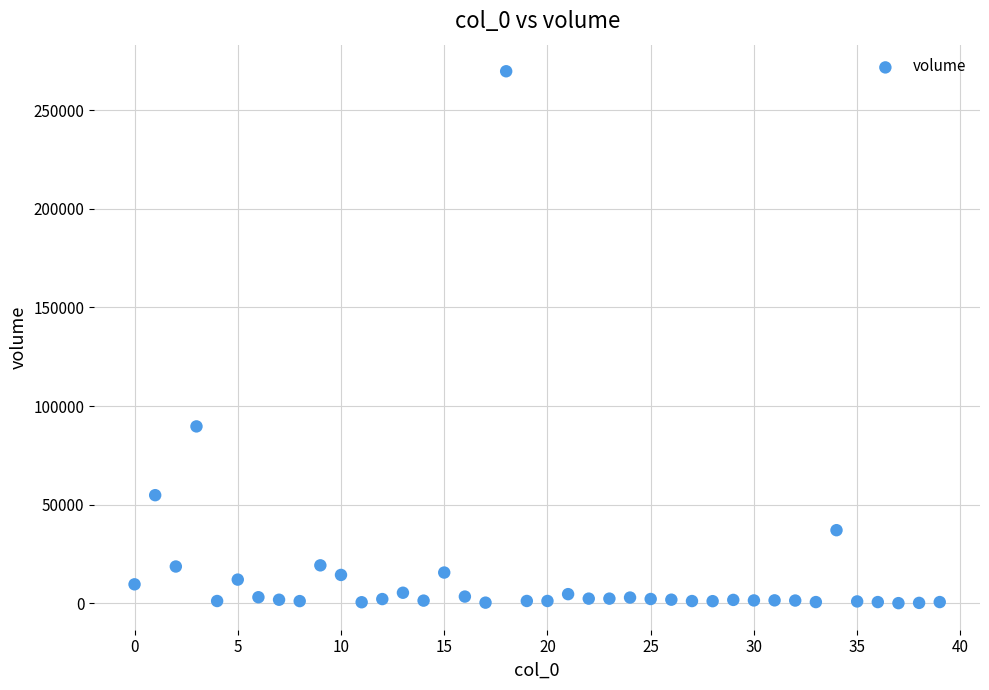

What is the range of Y values (max minus min)?

269622.2